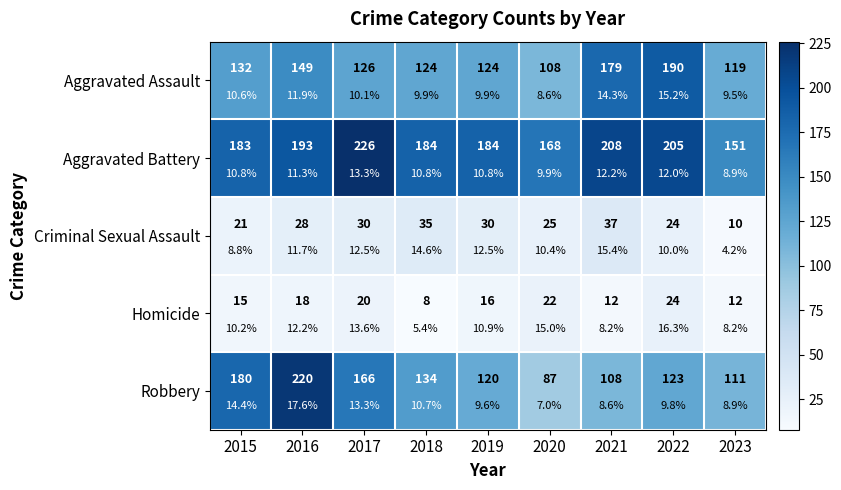

Which series has the largest total across all categories?

Aggravated Battery